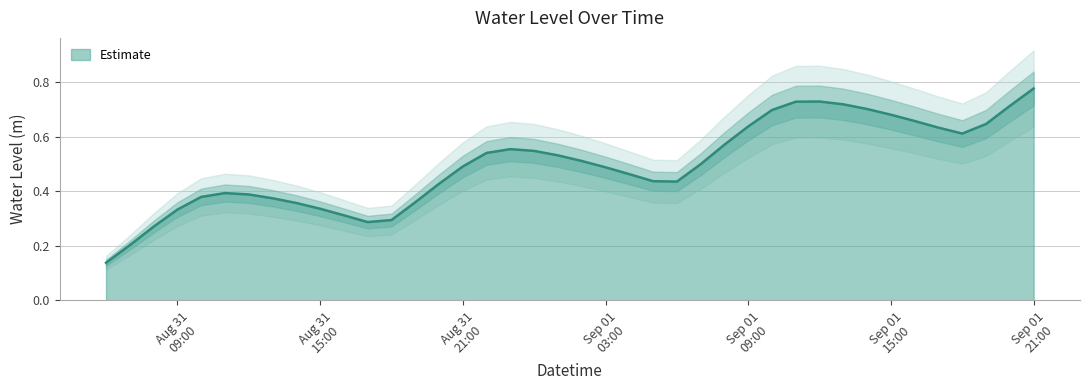

What is the average value?

0.5